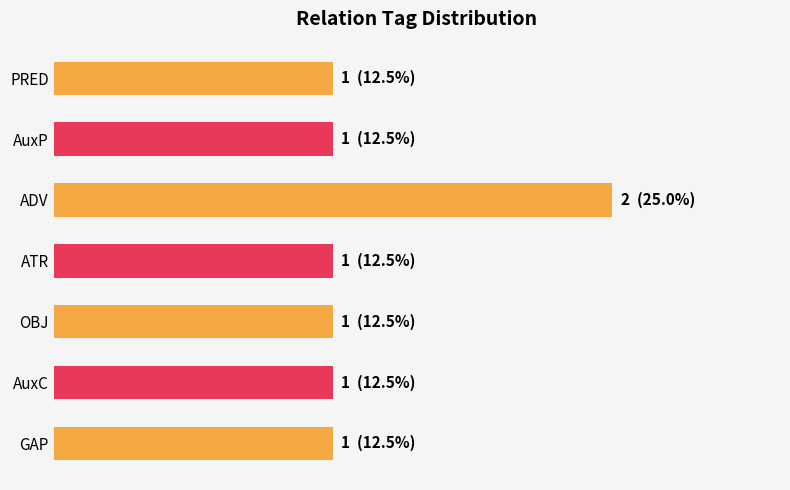

What is the difference between the maximum and minimum values?

1